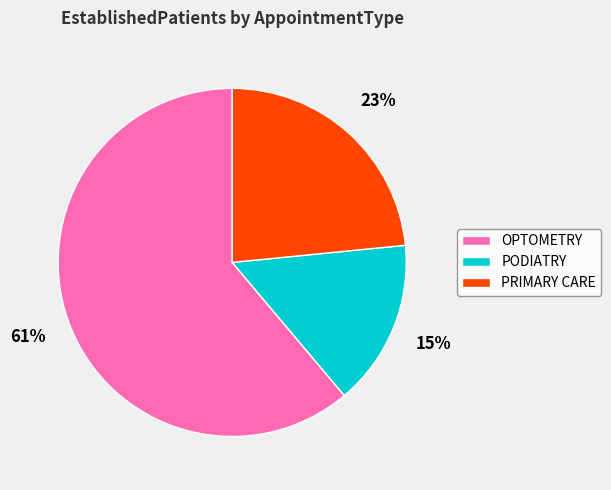

To the nearest percent, what percentage of the pie is PRIMARY CARE?

23%